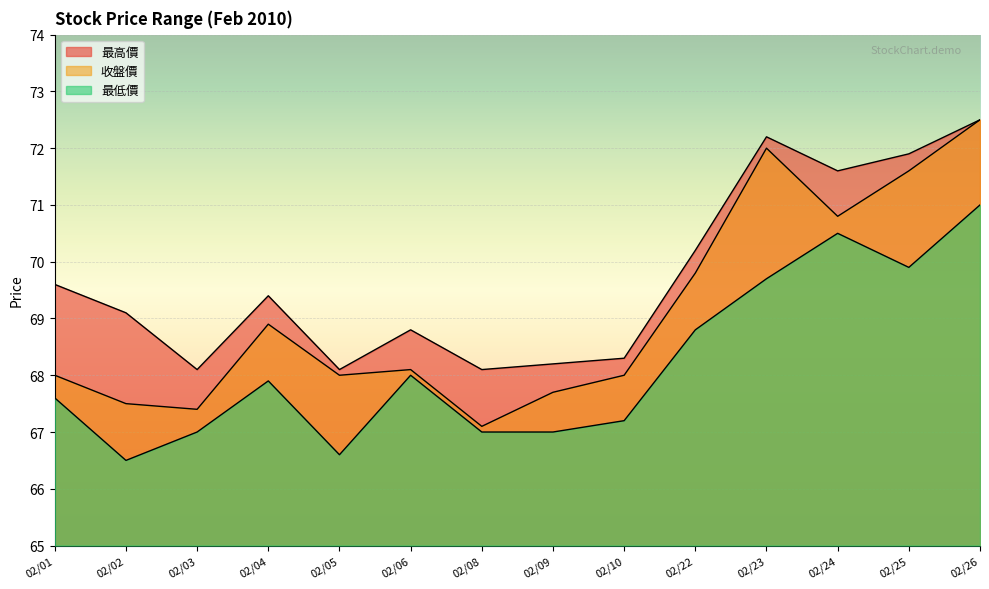

Which has a higher value, 02/23 or 02/06?

02/23